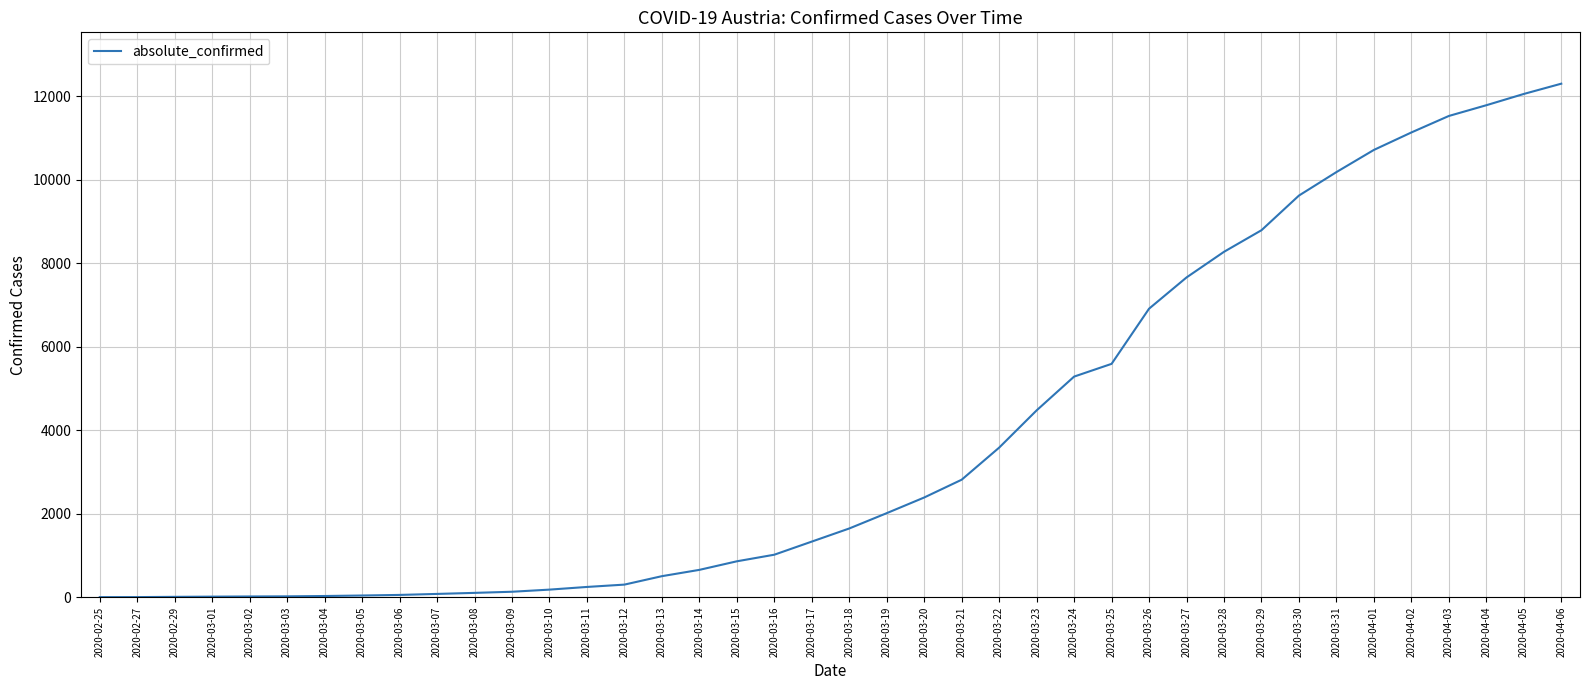

True or false: the data shows 2211 at 2020-03-31.

False